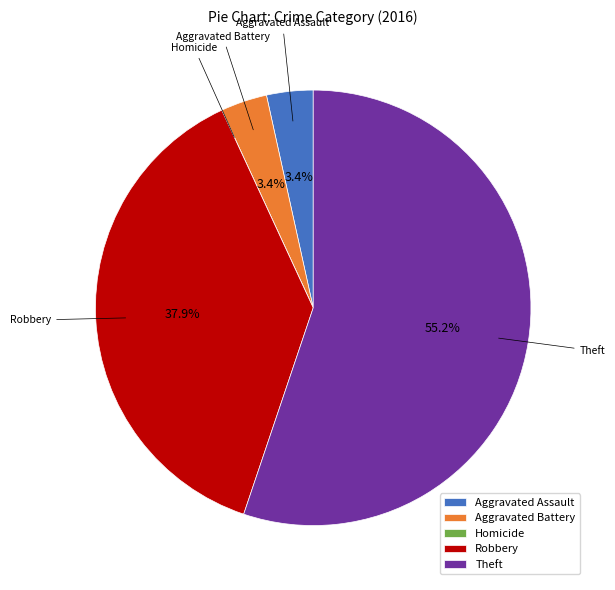

Is Theft the majority of the pie?

Yes